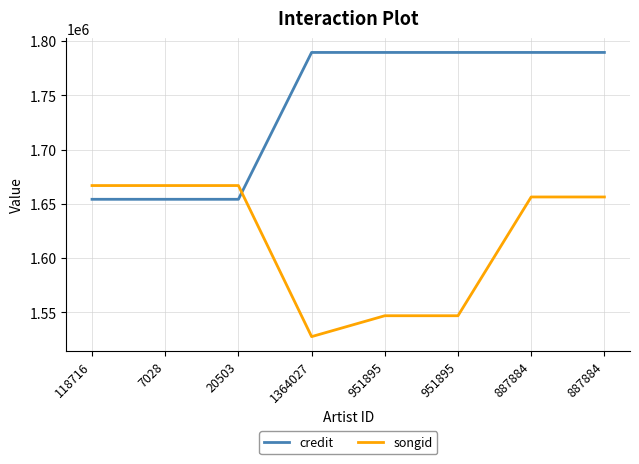

What is the average value of the credit series?

1738832